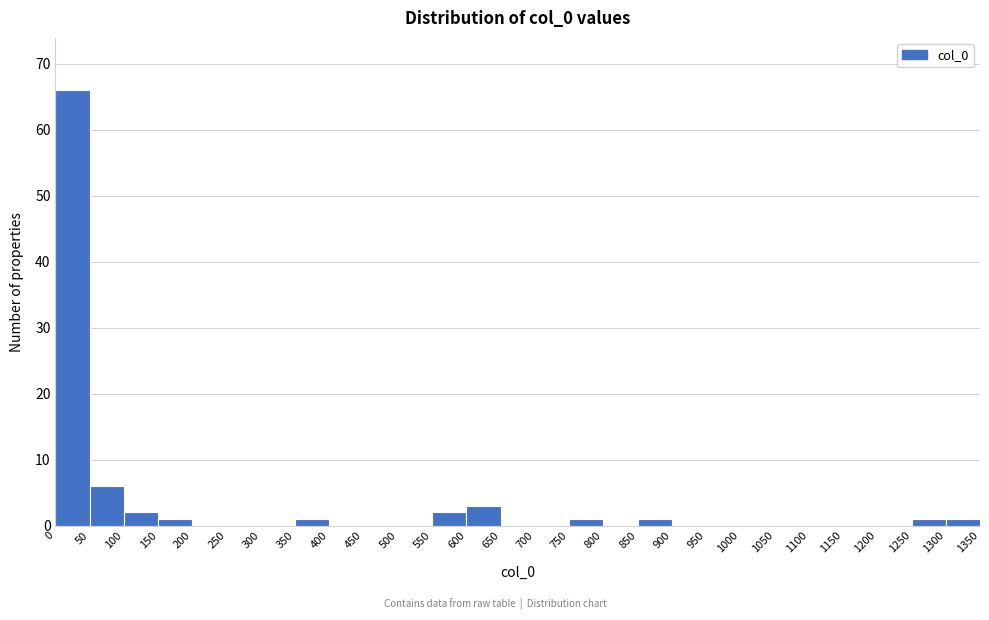

Reading left to right, transcribe this chart: for each bar, give the range it covers on the x-axis and its height. The values are not printed on the chart, so give them approximately, as read against the axis.

0 to 50: 66
50 to 100: 6
100 to 150: 2
150 to 200: 1
200 to 250: 0
250 to 300: 0
300 to 350: 0
350 to 400: 1
400 to 450: 0
450 to 500: 0
500 to 550: 0
550 to 600: 2
600 to 650: 3
650 to 700: 0
700 to 750: 0
750 to 800: 1
800 to 850: 0
850 to 900: 1
900 to 950: 0
950 to 1000: 0
1000 to 1050: 0
1050 to 1100: 0
1100 to 1150: 0
1150 to 1200: 0
1200 to 1250: 0
1250 to 1300: 1
1300 to 1350: 1